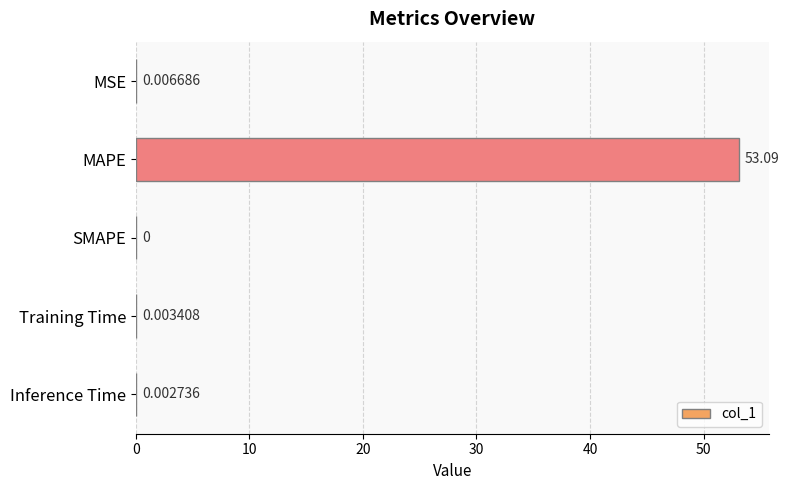

Are the bars grouped side by side (vs. stacked)?

No